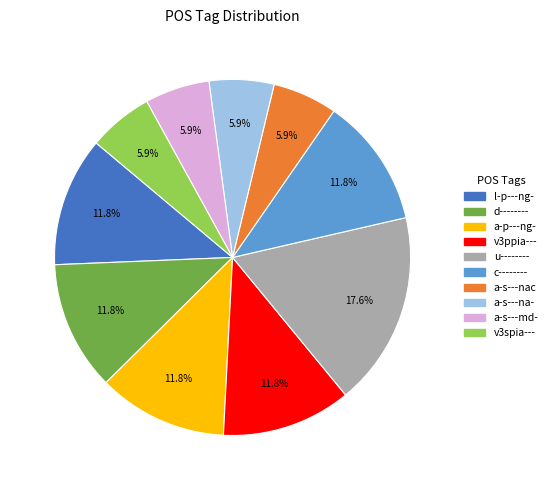

How many segments does this pie chart have?

10